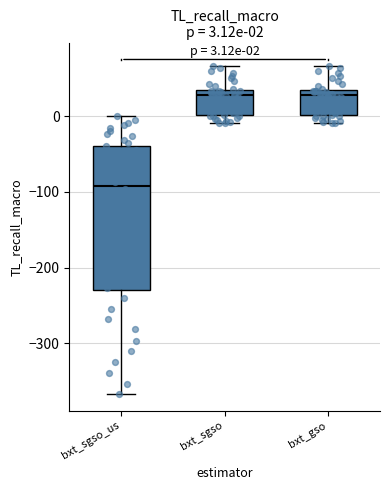

Comparing the boxes themselves (not the whiskers), which one is the tallest?

bxt_sgso_us